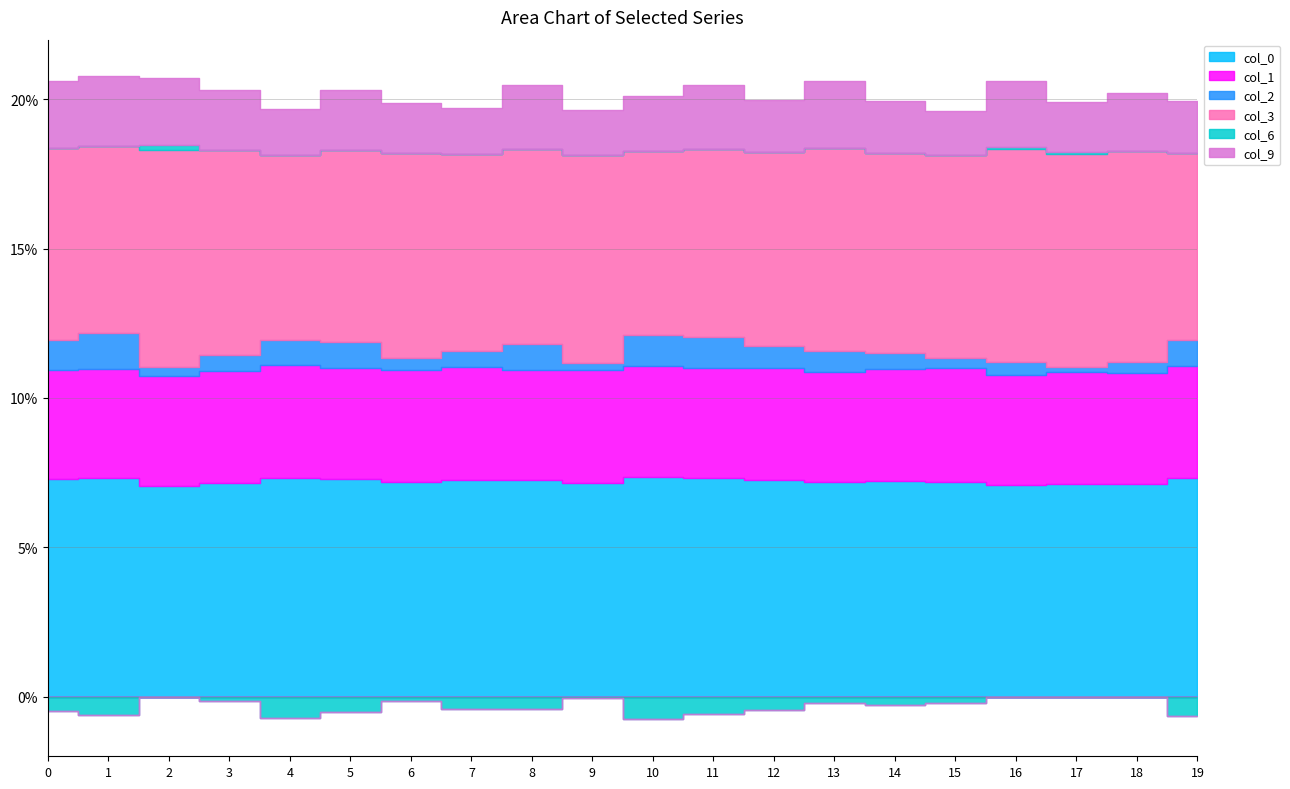

Is it true that 3 equals 0.1 at 14?

True